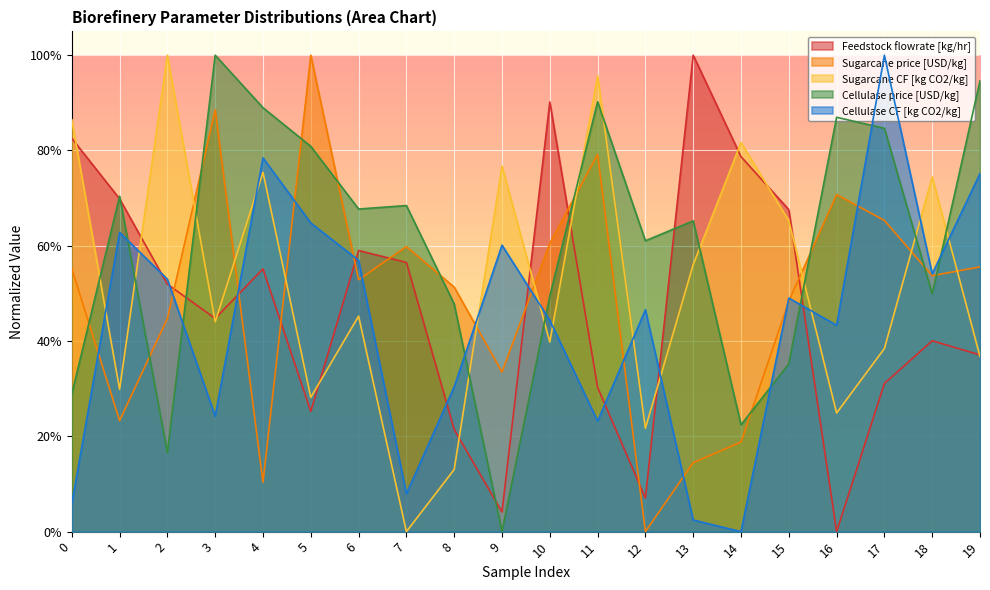

What is the total value across all series at 7?

1.9